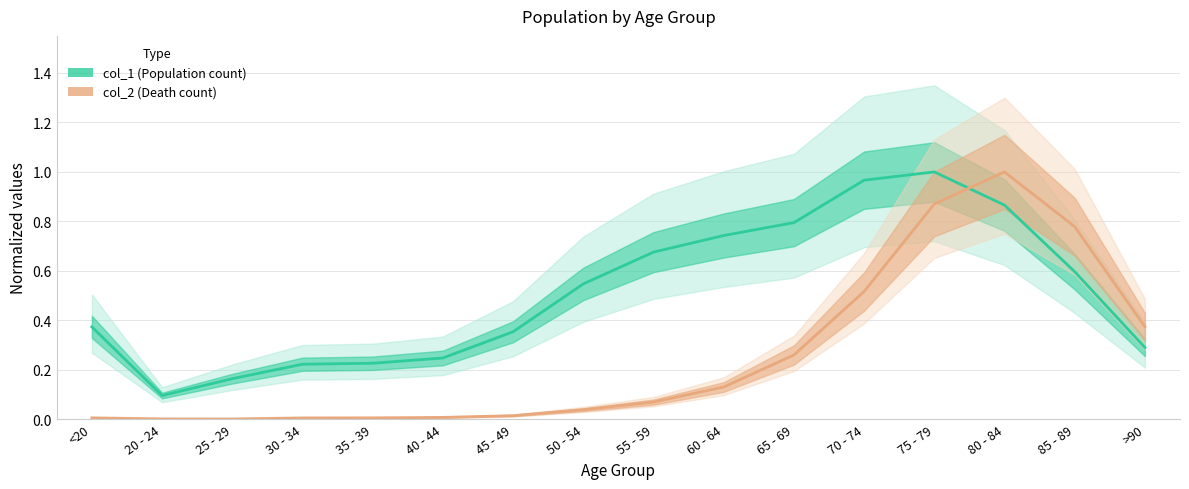

Reading left to right, what are all the values shown in this chart?

col_1 (Population count): <20=0.4	20 - 24=0.1	25 - 29=0.2	30 - 34=0.2	35 - 39=0.2	40 - 44=0.2	45 - 49=0.4	50 - 54=0.5	55 - 59=0.7	60 - 64=0.7	65 - 69=0.8	70 - 74=1.0	75 - 79=1.0	80 - 84=0.9	85 - 89=0.6	>90=0.3
col_2 (Death count): <20=0.0	20 - 24=0.0	25 - 29=0.0	30 - 34=0.0	35 - 39=0.0	40 - 44=0.0	45 - 49=0.0	50 - 54=0.0	55 - 59=0.1	60 - 64=0.1	65 - 69=0.3	70 - 74=0.5	75 - 79=0.9	80 - 84=1.0	85 - 89=0.8	>90=0.4